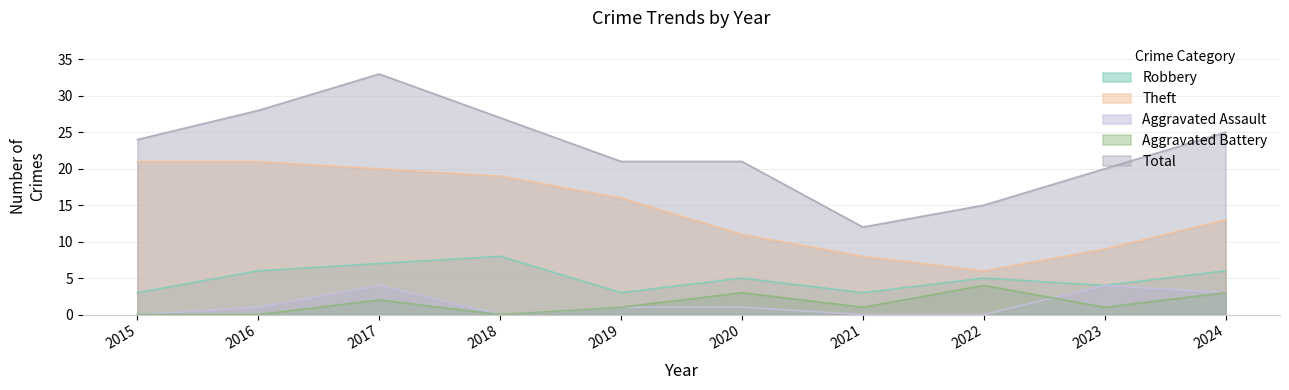

Read the Aggravated Assault value at 2024.

3